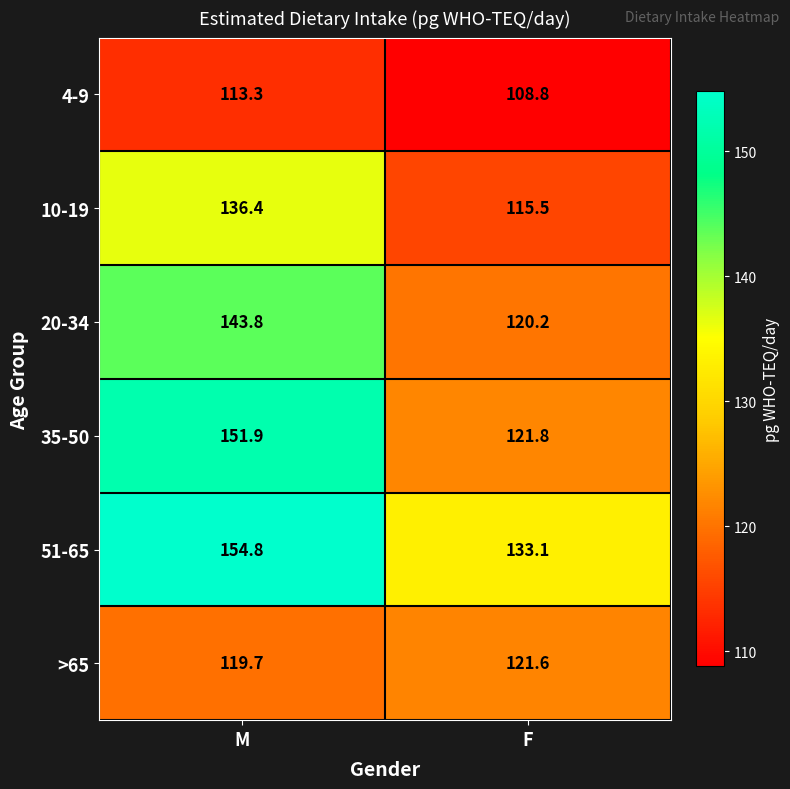

Reading left to right, what are all the values shown in this chart?

4-9: M=113.3	F=108.8
10-19: M=136.4	F=115.5
20-34: M=143.8	F=120.2
35-50: M=151.9	F=121.8
51-65: M=154.8	F=133.1
>65: M=119.7	F=121.6